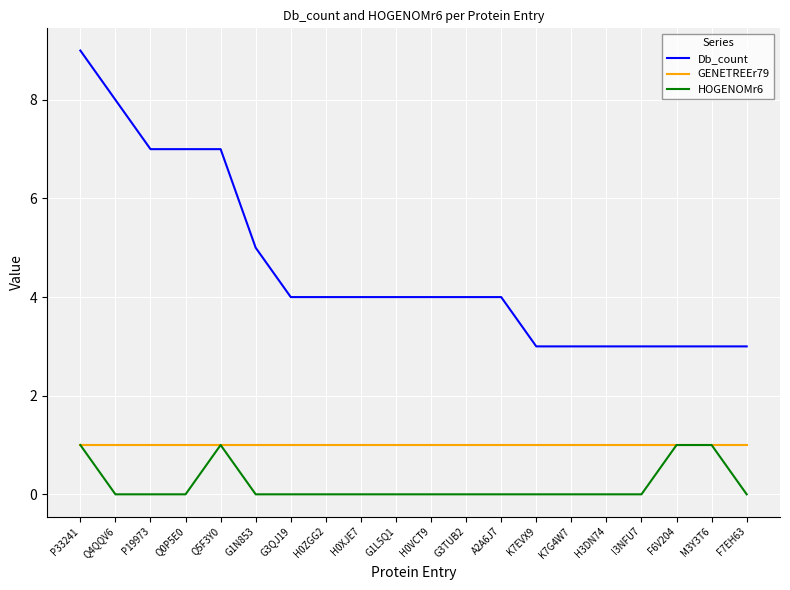

At which category is the sum across all series the highest?

P33241